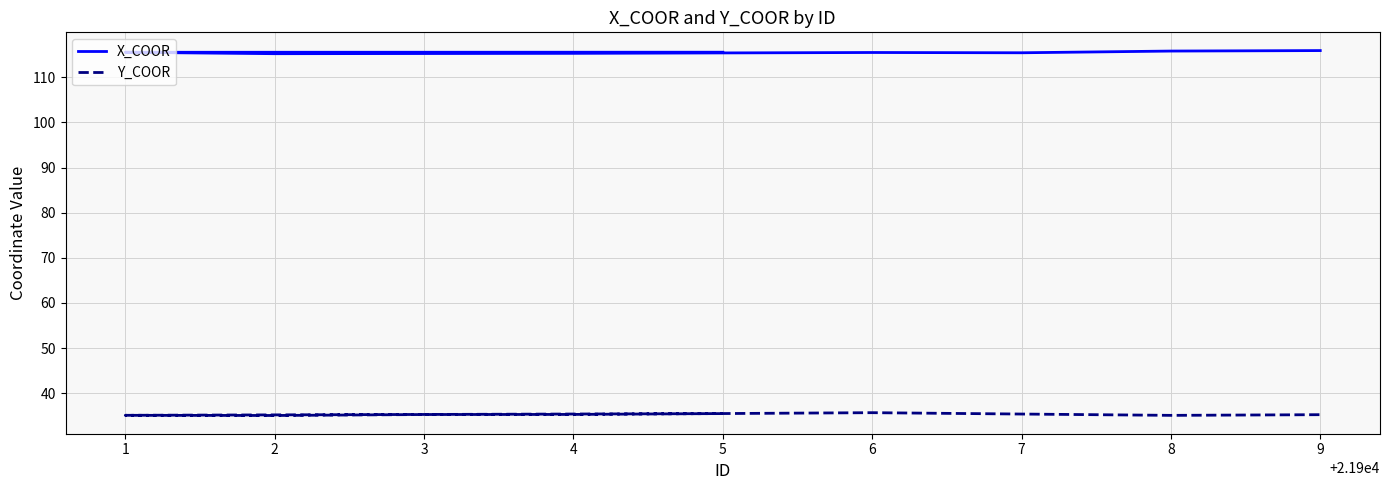

What is the label of the 6th point from the left?

6